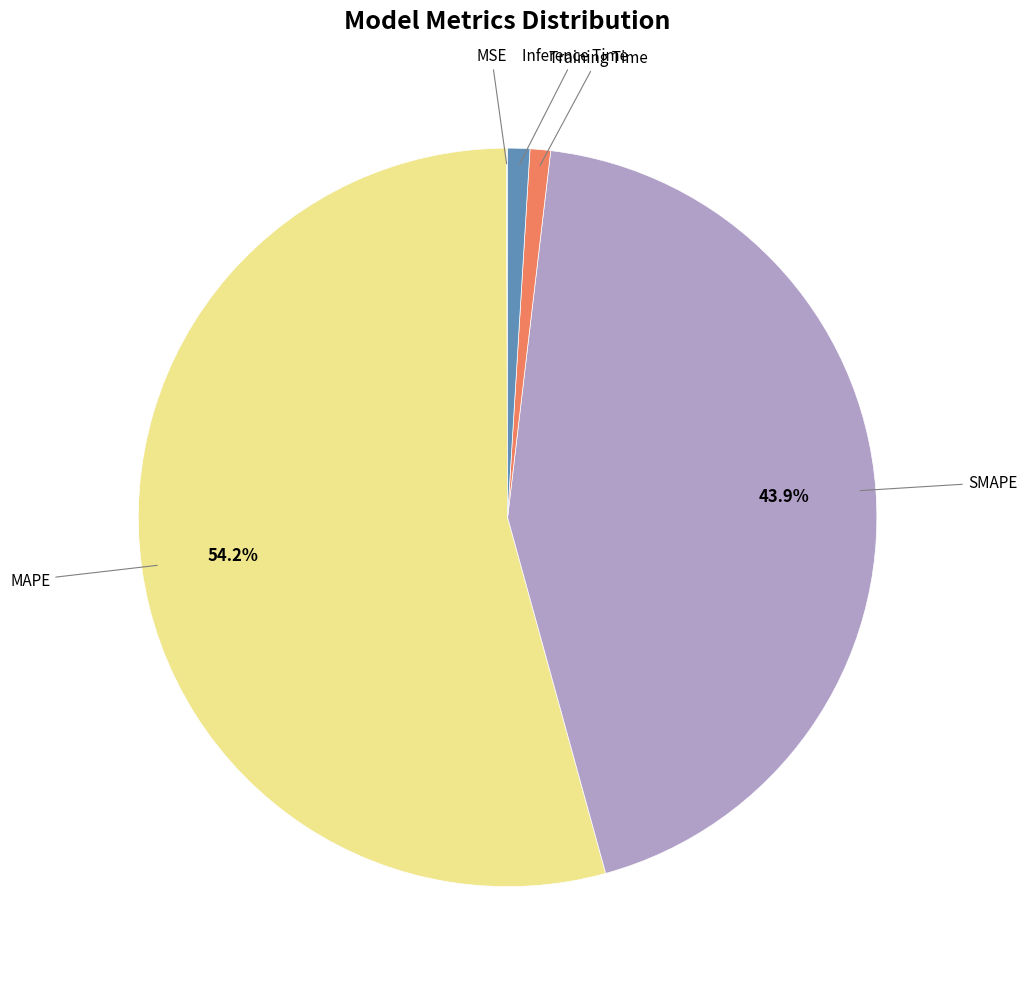

Is there any slice that represents more than half of the pie?

Yes